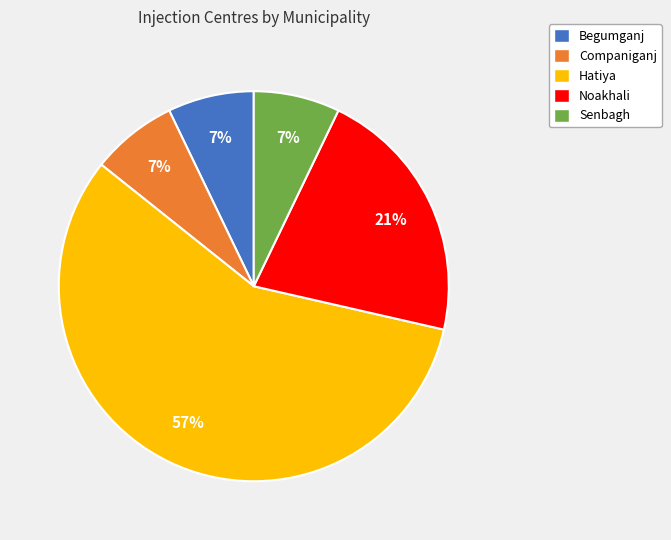

How many slices are in this pie chart?

5